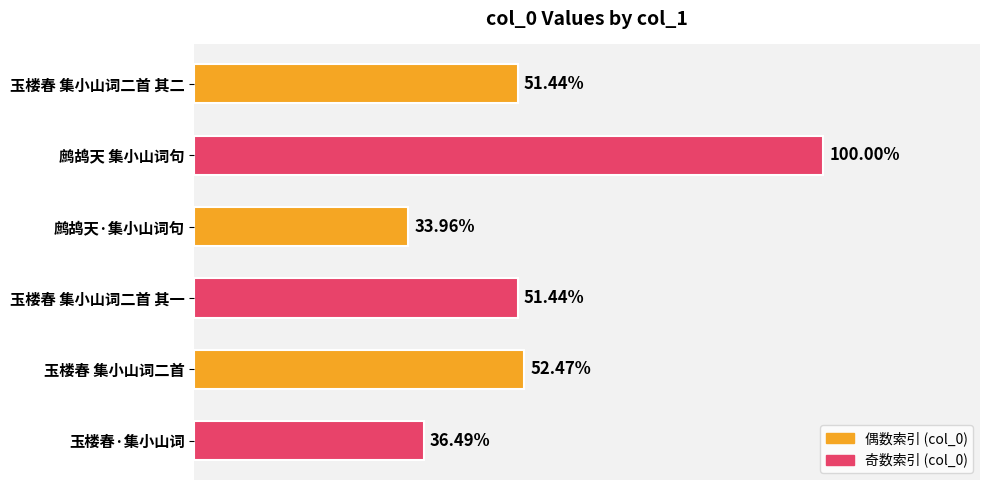

Are the bars horizontal?

Yes